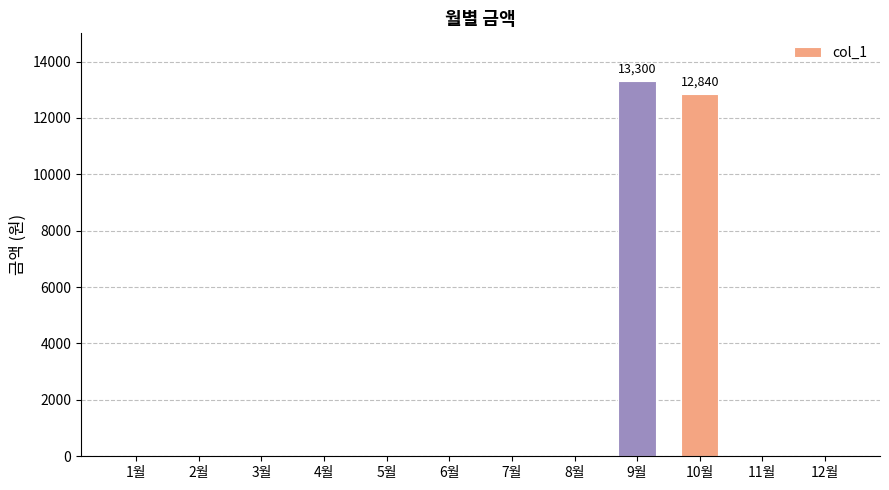

Reading left to right, extract all data points from this chart.

0	0	0	0	0	0	0	0	13300	12840	0	0